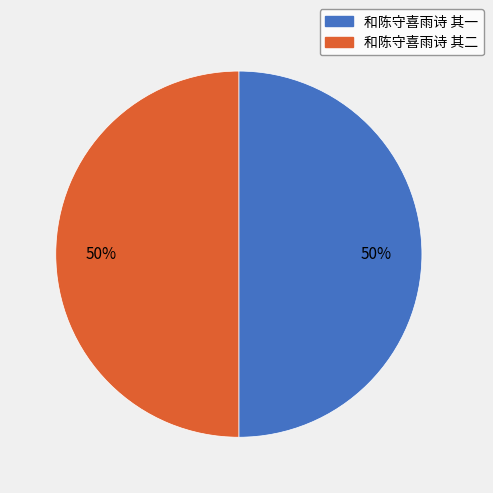

Is it true that 和陈守喜雨诗 其一 is 35% of the pie?

False